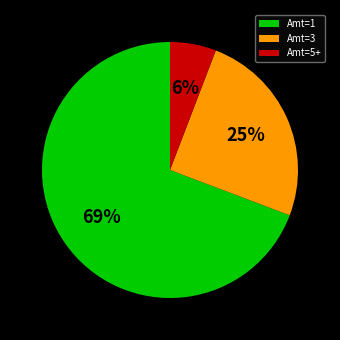

Combined, do Amt=3 and Amt=1 account for over 50%?

Yes